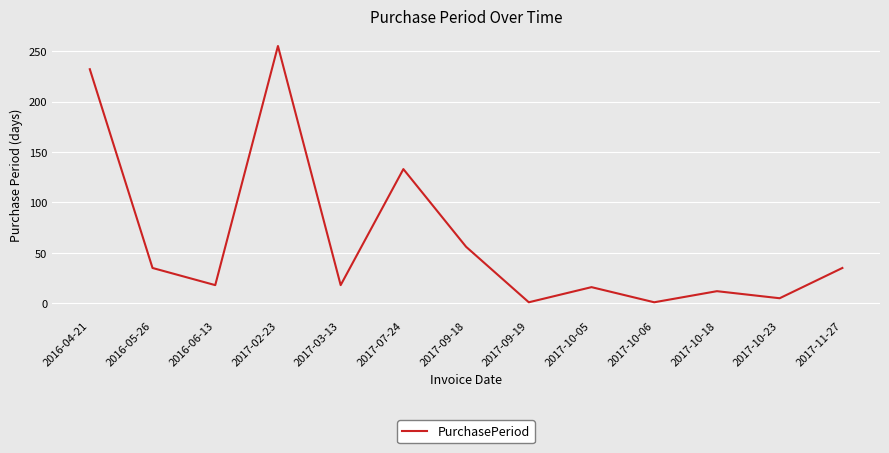

Where is the first local maximum?

2017-02-23